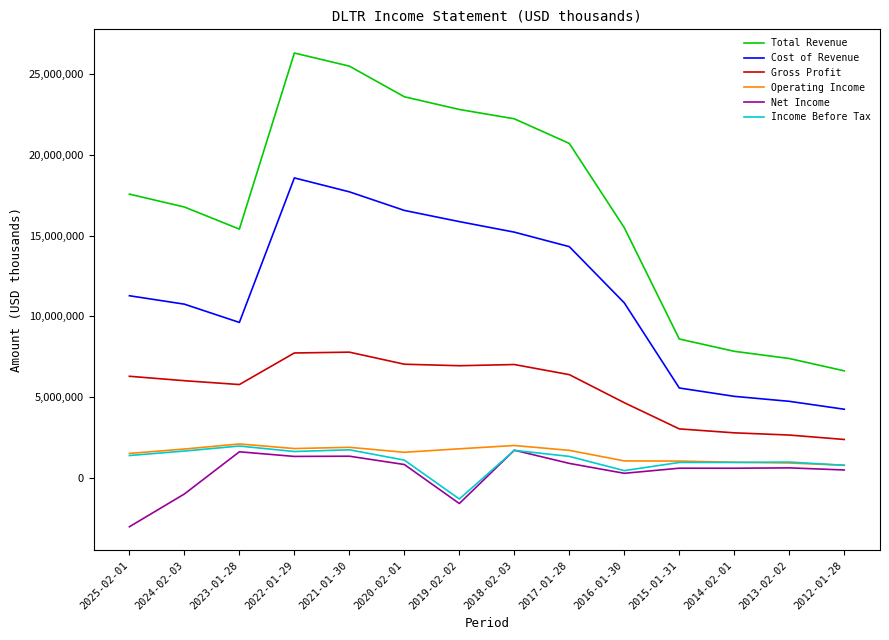

True or false: Operating Income and Cost of Revenue intersect in this chart.

False